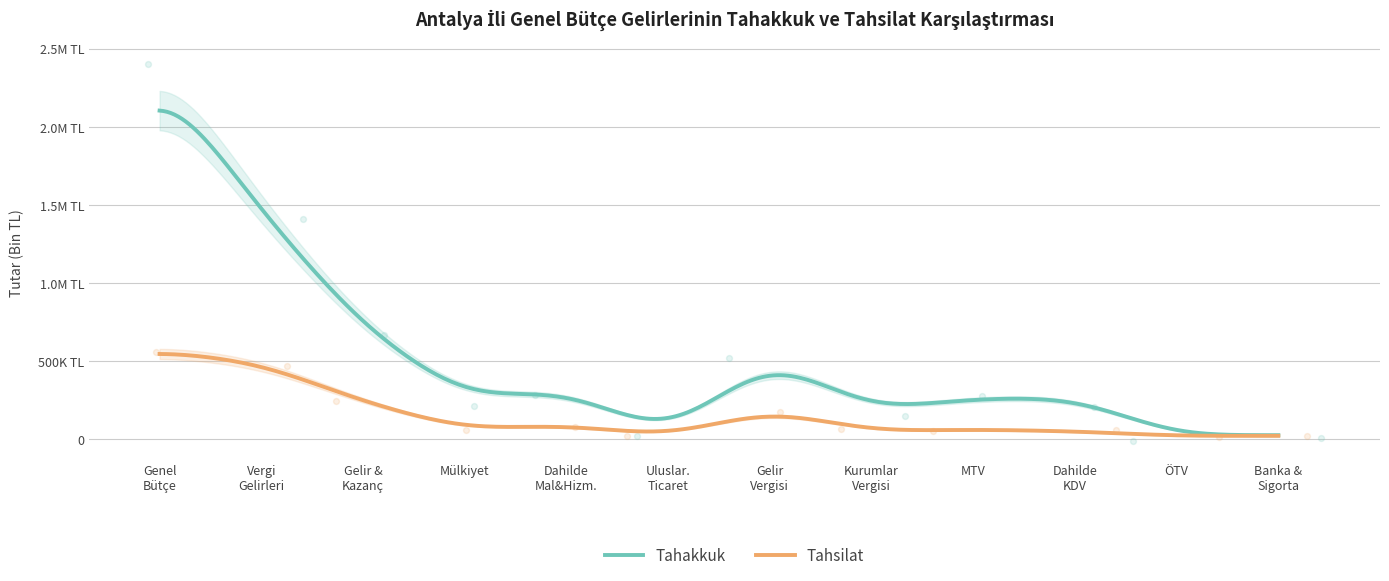

At how many categories does at least one series exceed 1871423?

1